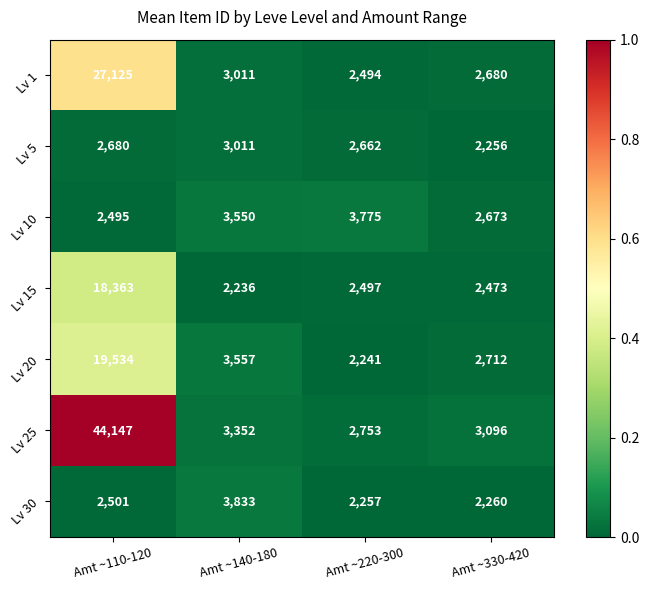

Reading left to right, what are all the values shown in this chart?

Lv 1: 27125	3011	2494	2680
Lv 5: 2680	3011	2662	2256
Lv 10: 2495	3550	3775	2673
Lv 15: 18363	2236	2497	2473
Lv 20: 19534	3557	2241	2712
Lv 25: 44147	3352	2753	3096
Lv 30: 2501	3833	2257	2260